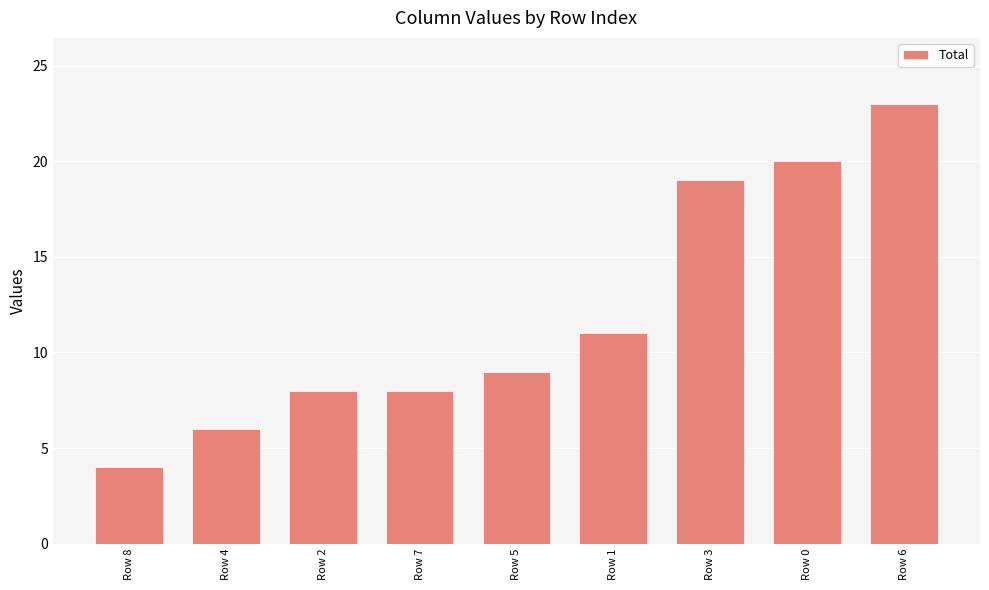

What position from the right is Row 7?

6